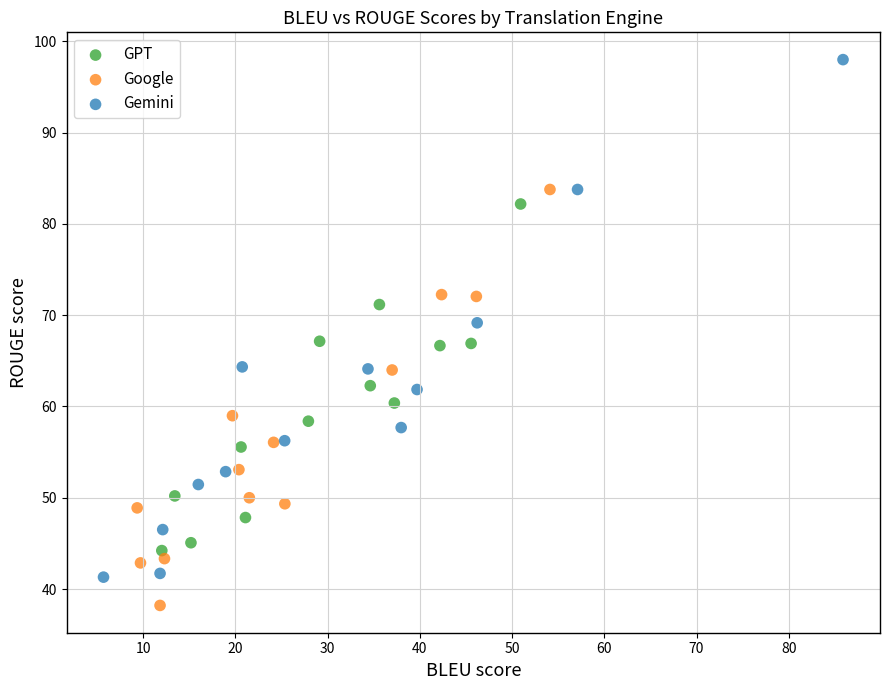

Which series has the widest spread of Y values?

Gemini